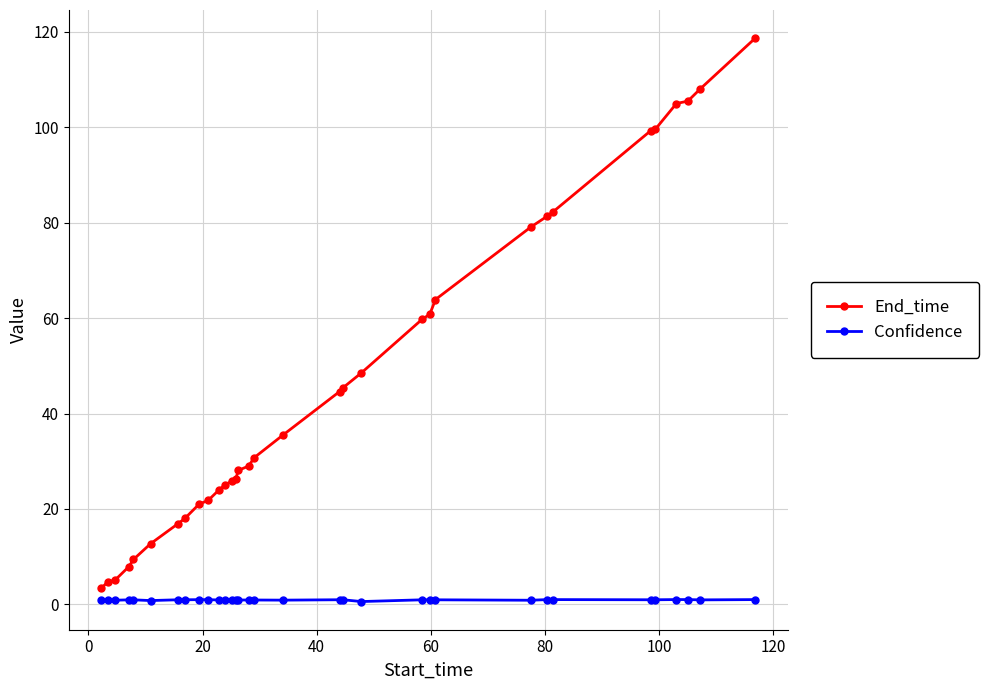

Which series has the largest range (max minus min)?

End_time